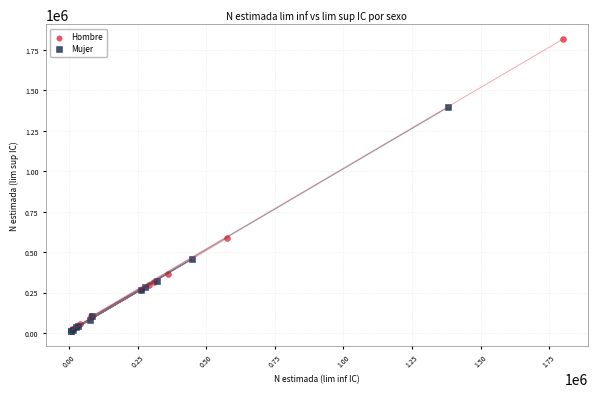

Which series has the largest Y range (max minus min)?

Hombre